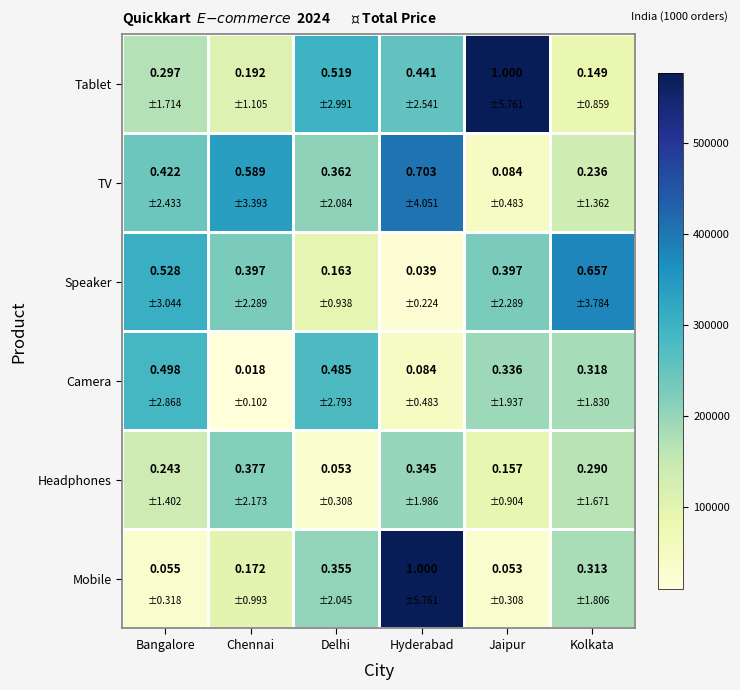

At which label does Tablet reach its minimum?

Kolkata